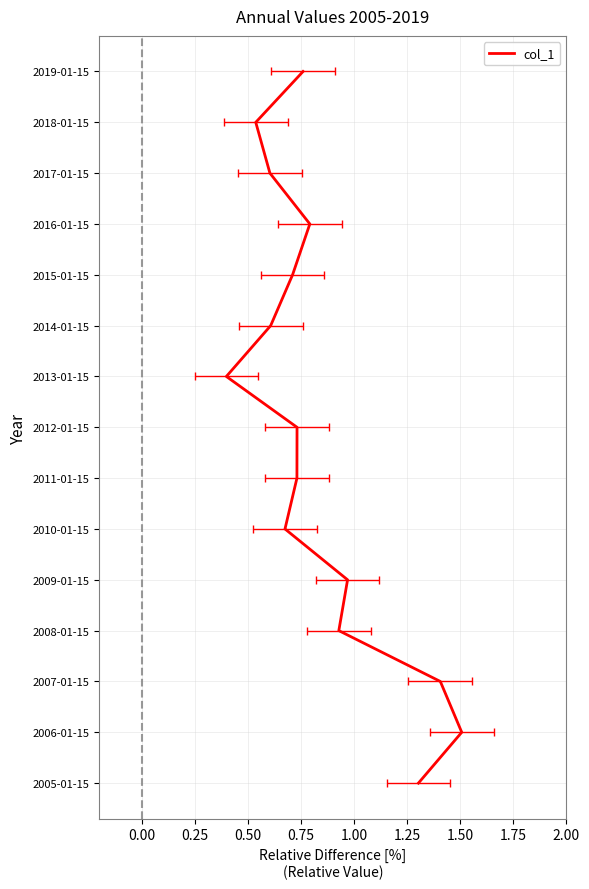

Where does the data first go above 7?

1.75